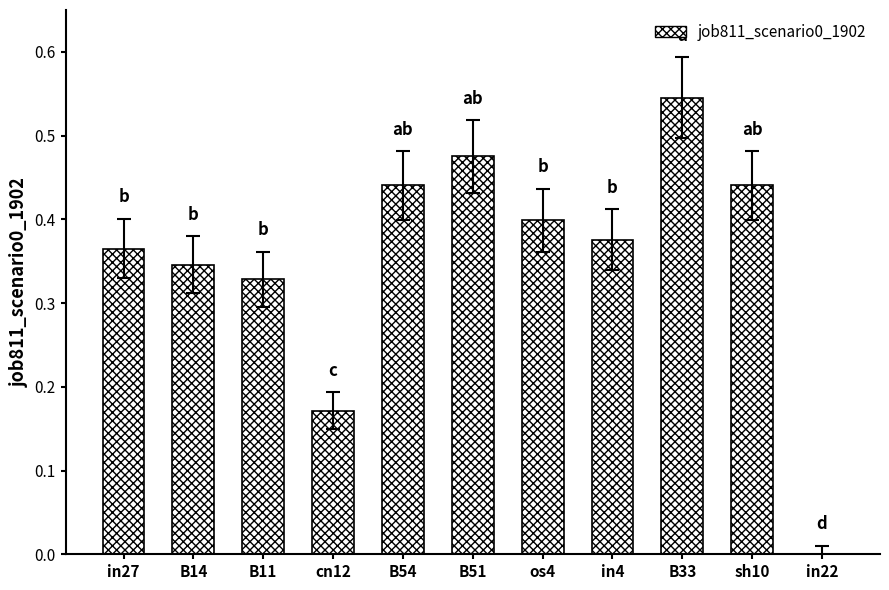

What is the change in value from B33 to in22?

-0.5